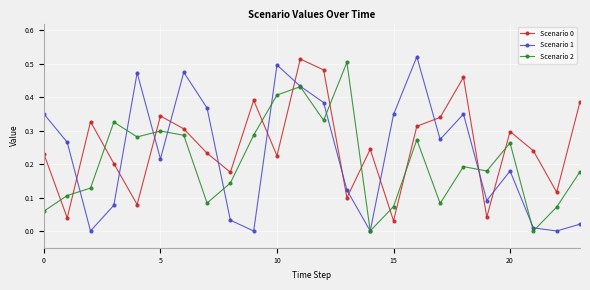

True or false: Scenario 2 and Scenario 0 intersect in this chart.

True